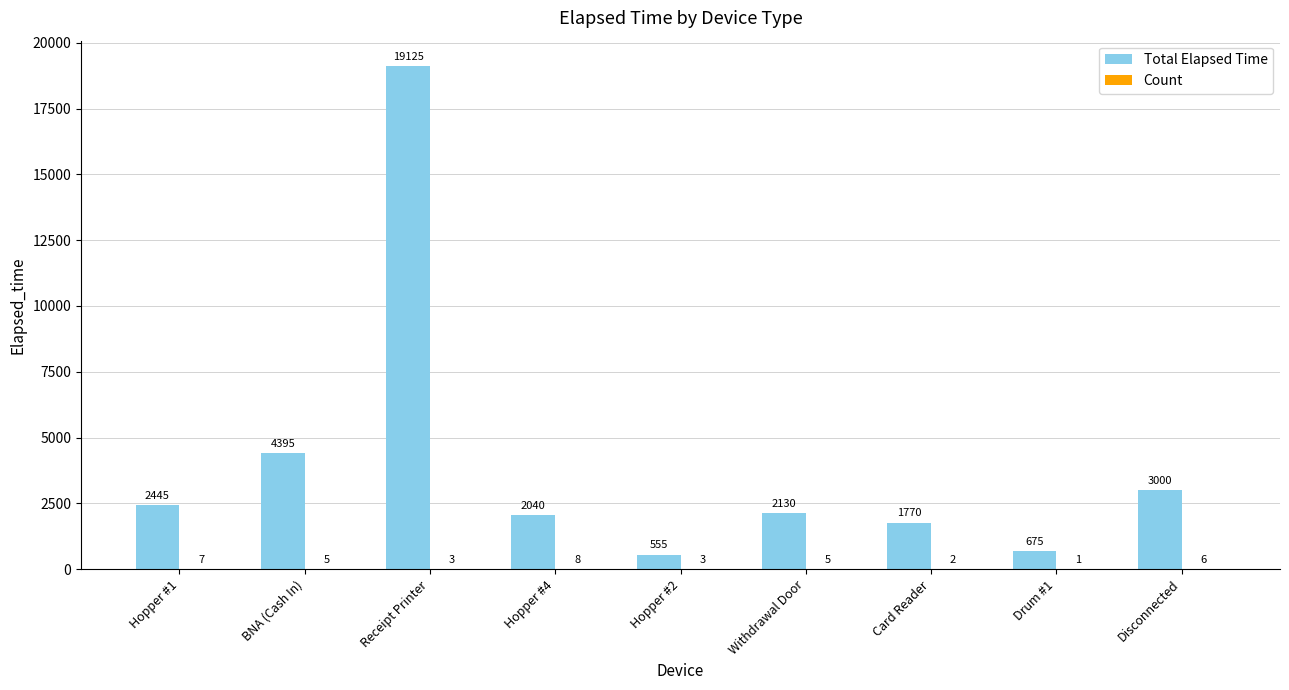

Which series has the largest range (max minus min)?

Total Elapsed Time